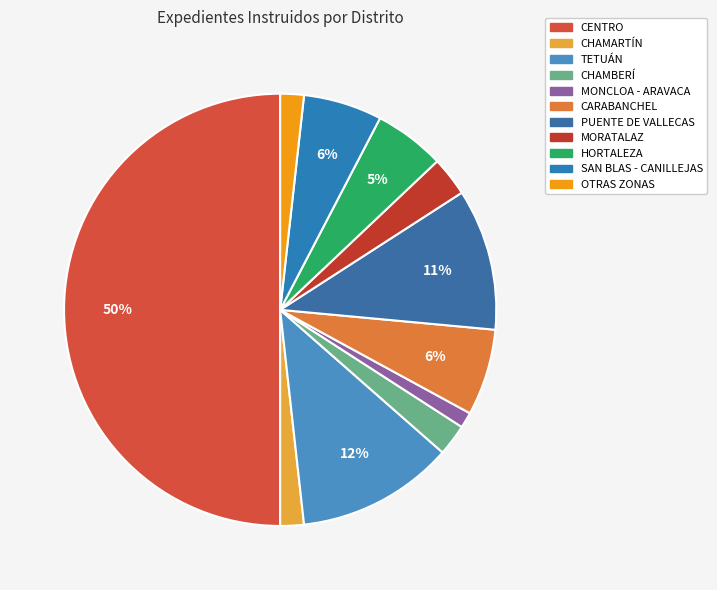

To the nearest percent, what percentage of the pie is HORTALEZA?

5%